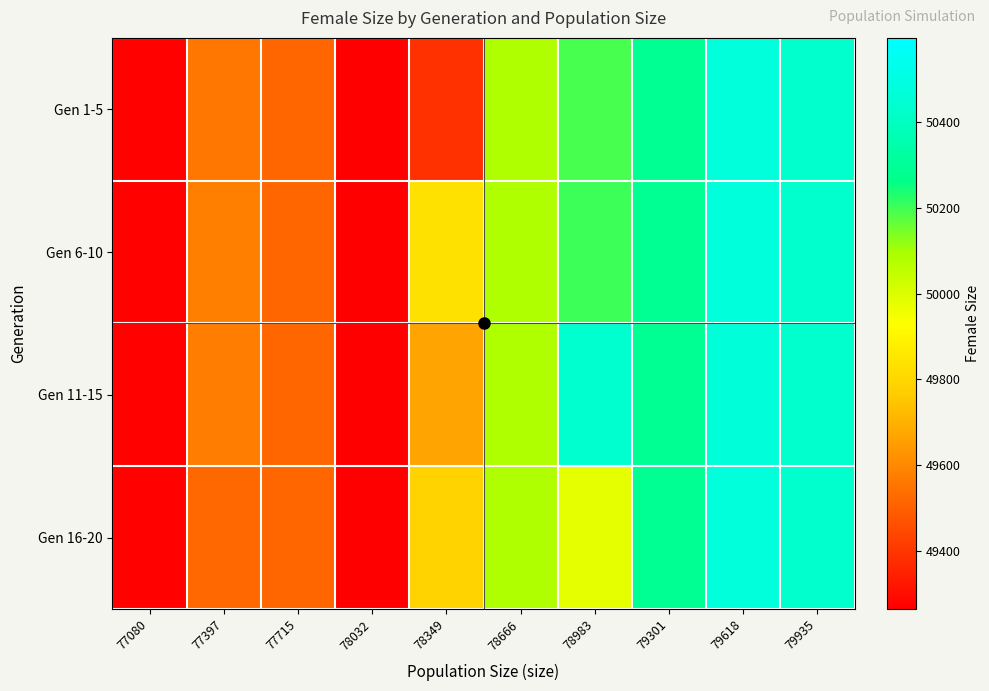

Which category has the lowest value across all series?

78032